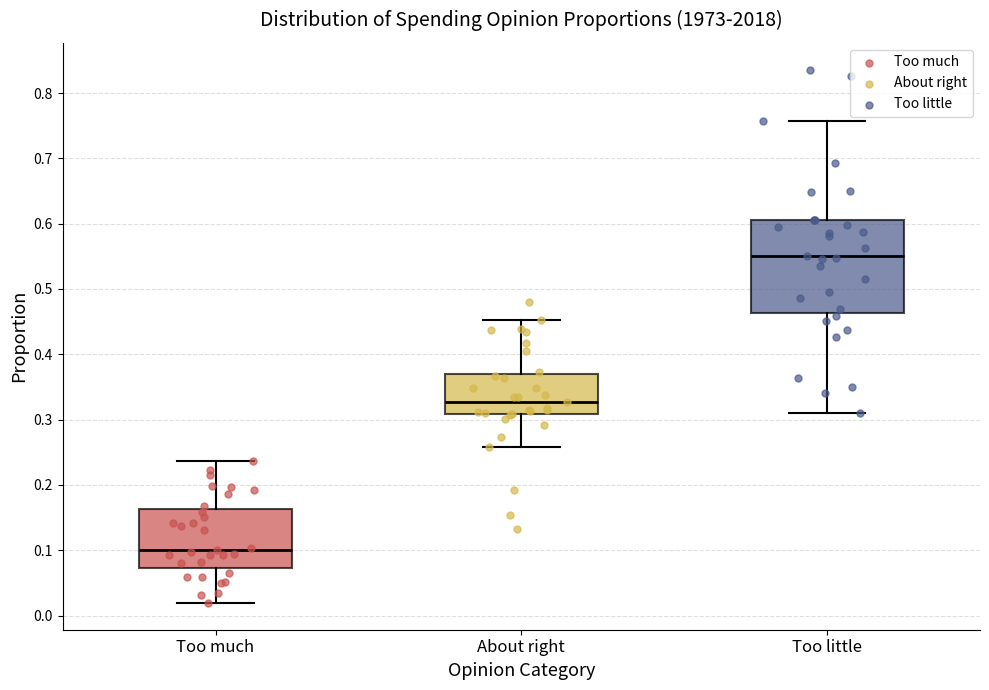

Comparing the boxes themselves (not the whiskers), which one is the tallest?

Too little